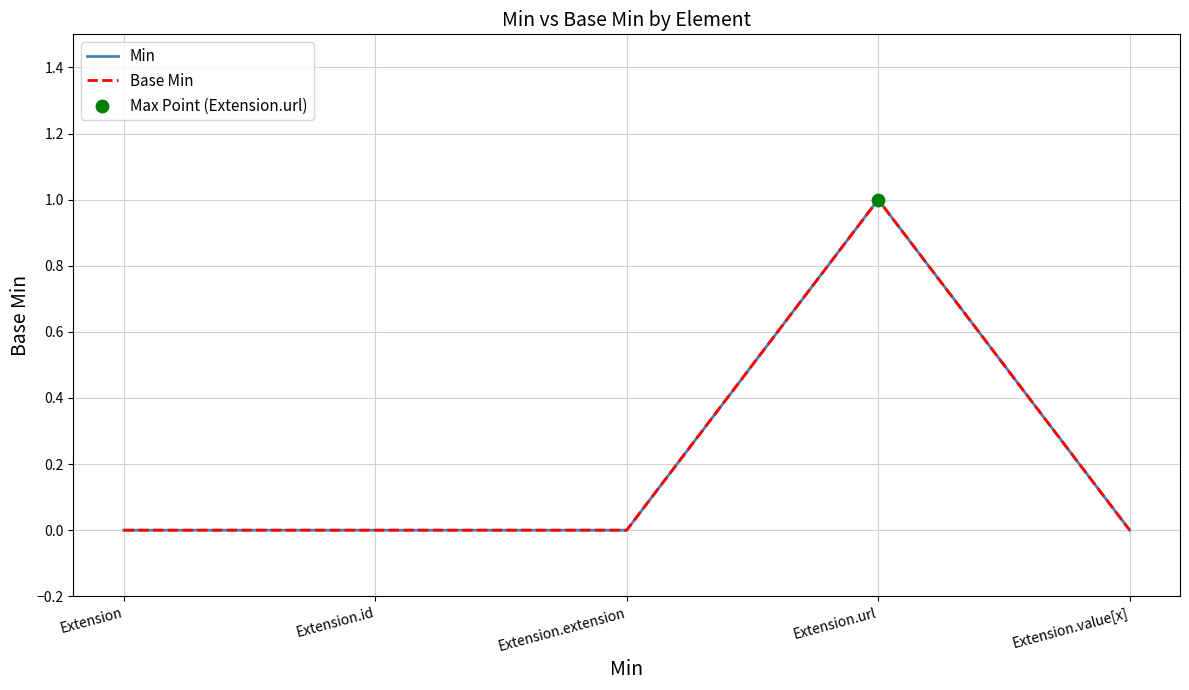

Does the chart have visible grid lines?

Yes